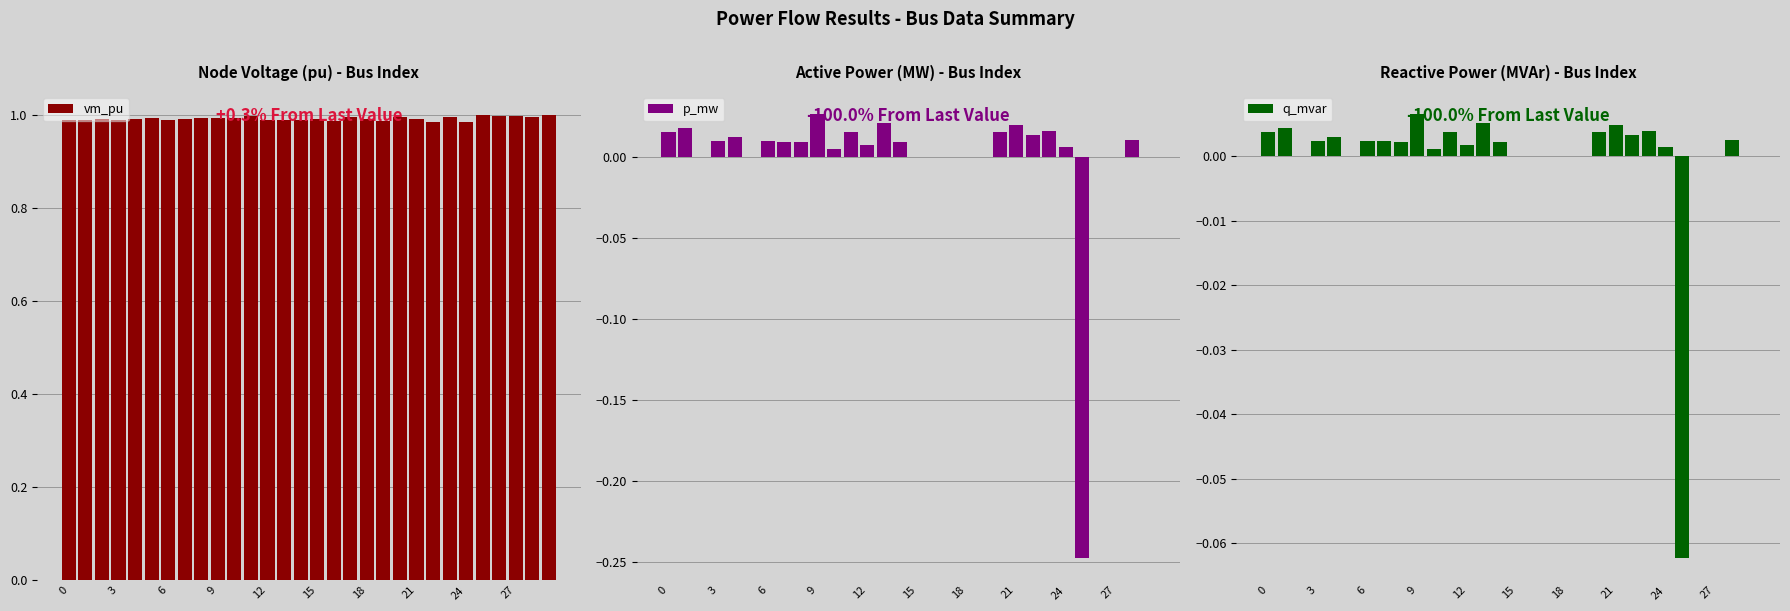

Is the value of vm_pu at 18 greater than the value of q_mvar at 24?

Yes